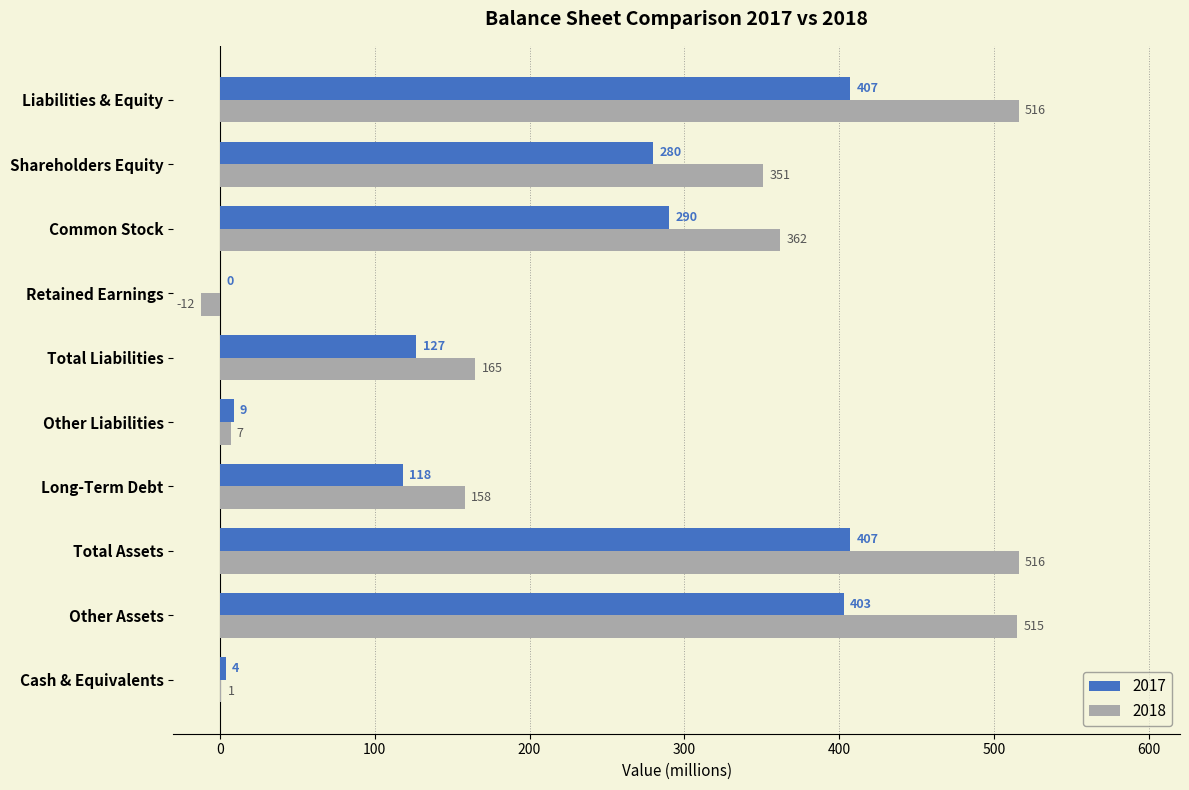

What value does the 2018 series have at Other Assets, to the nearest 100?

500